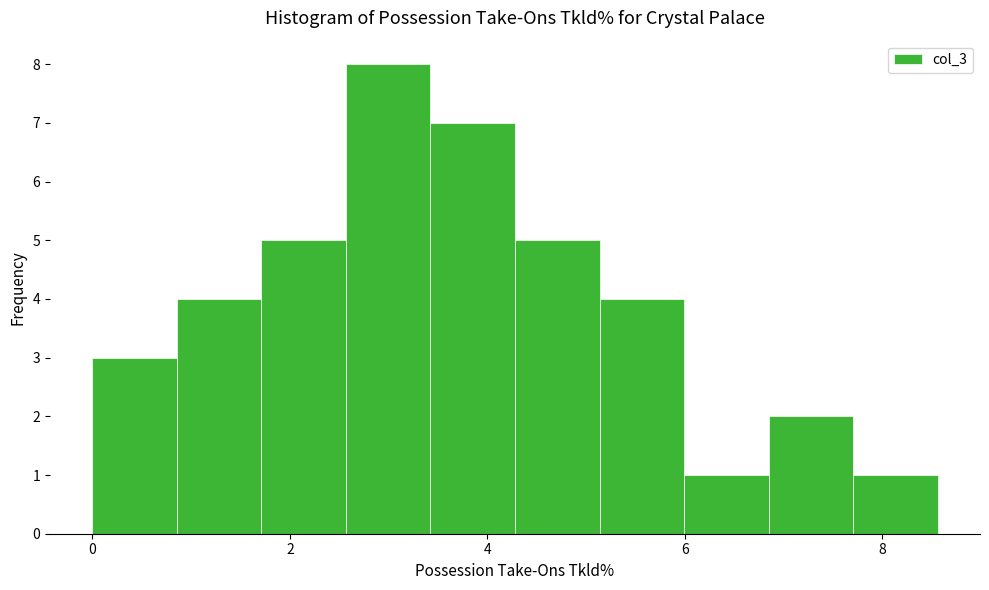

Reading left to right, list every bar in this chart as the range it spans on the x-axis followed by its height. Neither the bar edges nor the heights are printed on the chart, so give them approximately, as read against the axes.

0.0 to 0.8: 3
0.8 to 1.8: 4
1.8 to 2.6: 5
2.6 to 3.4: 8
3.4 to 4.2: 7
4.2 to 5.2: 5
5.2 to 6.0: 4
6.0 to 6.8: 1
6.8 to 7.8: 2
7.8 to 8.6: 1